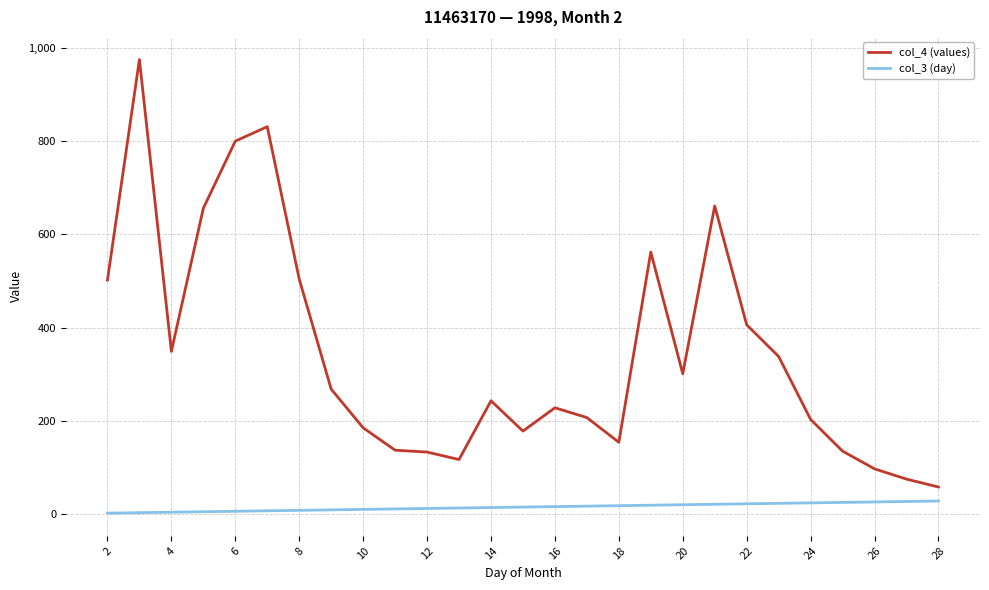

True or false: col_4 (values) and col_3 (day) cross at least once.

False